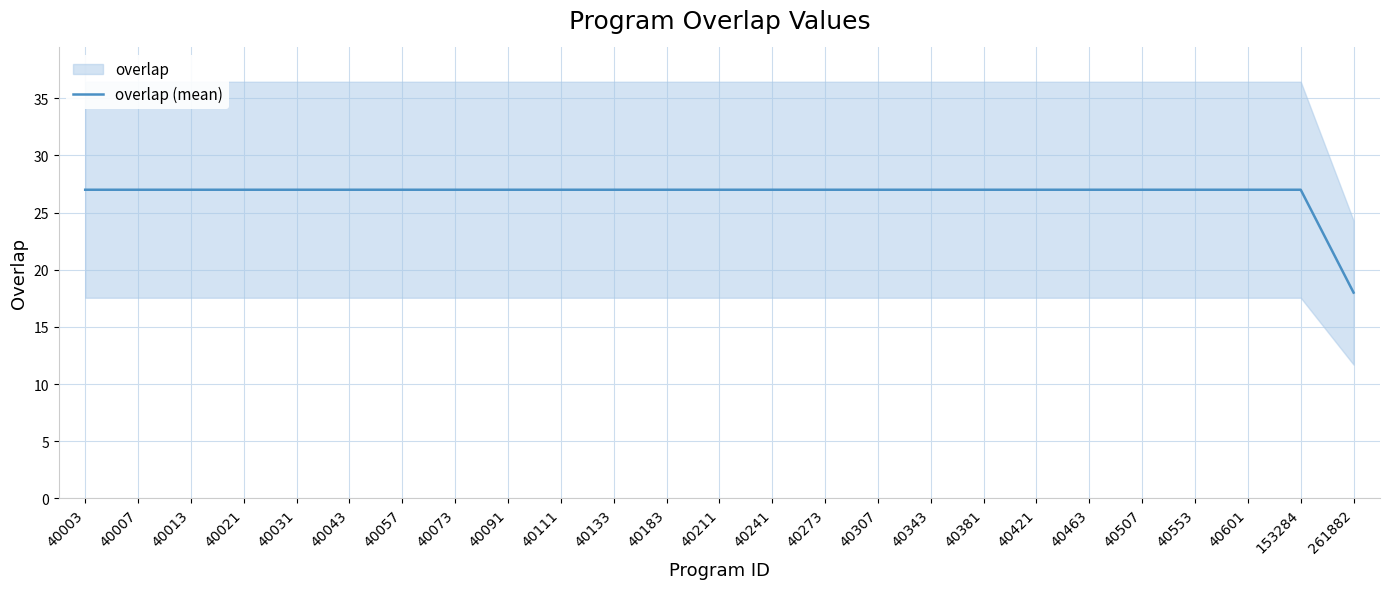

Does the chart have visible grid lines?

Yes